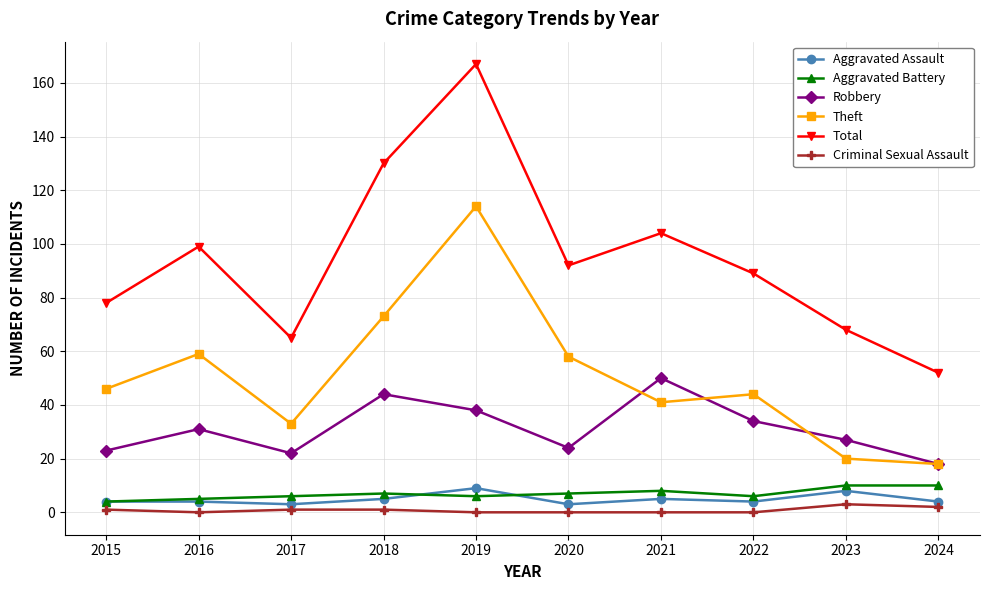

What is the value of the Aggravated Battery point at the 1st from the left?

4